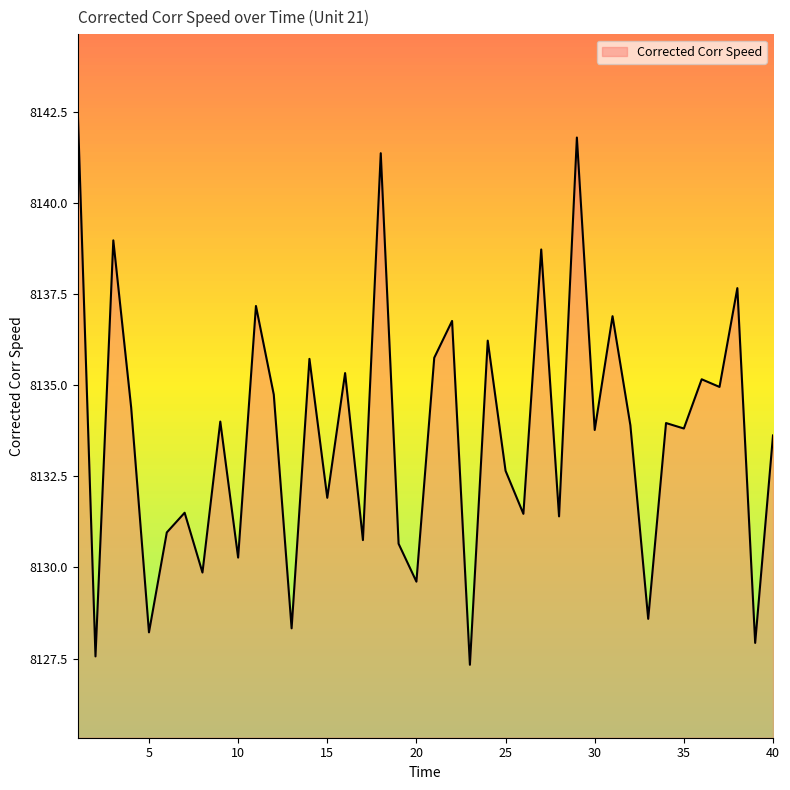

What is the difference between the maximum and second lowest values?

15.1